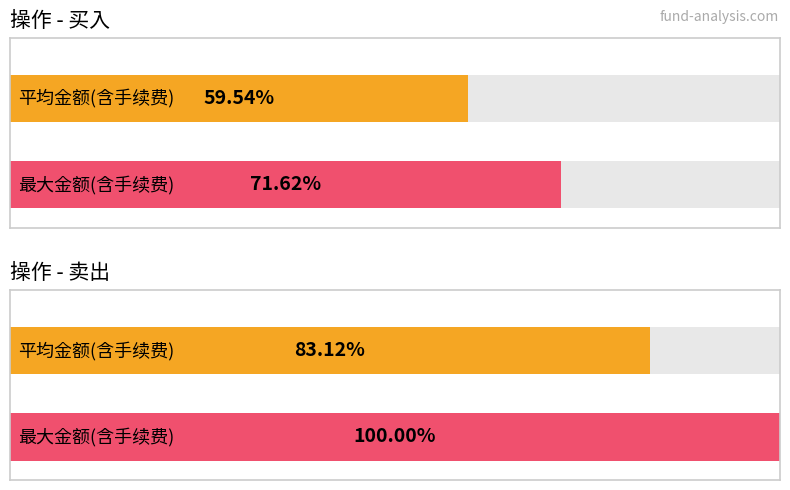

What position from the right is 2?

8